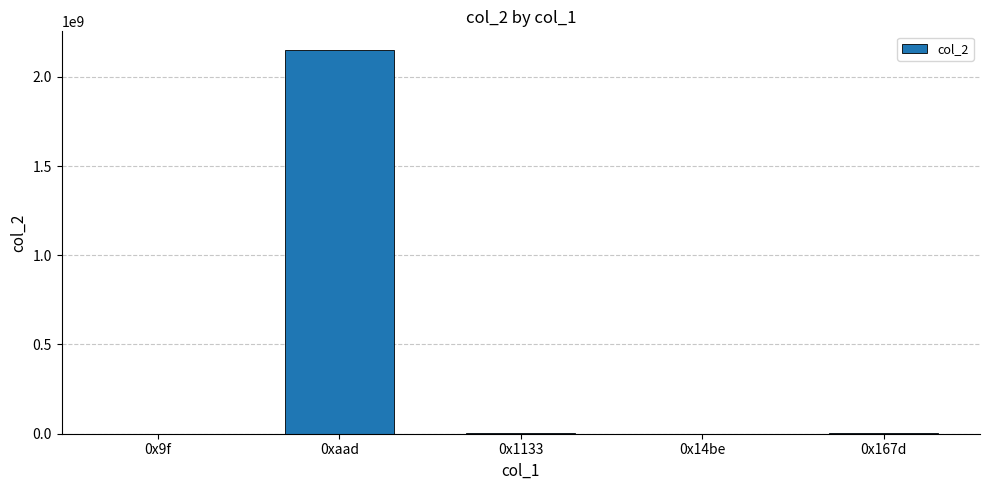

Does the chart contain stacked bars?

No